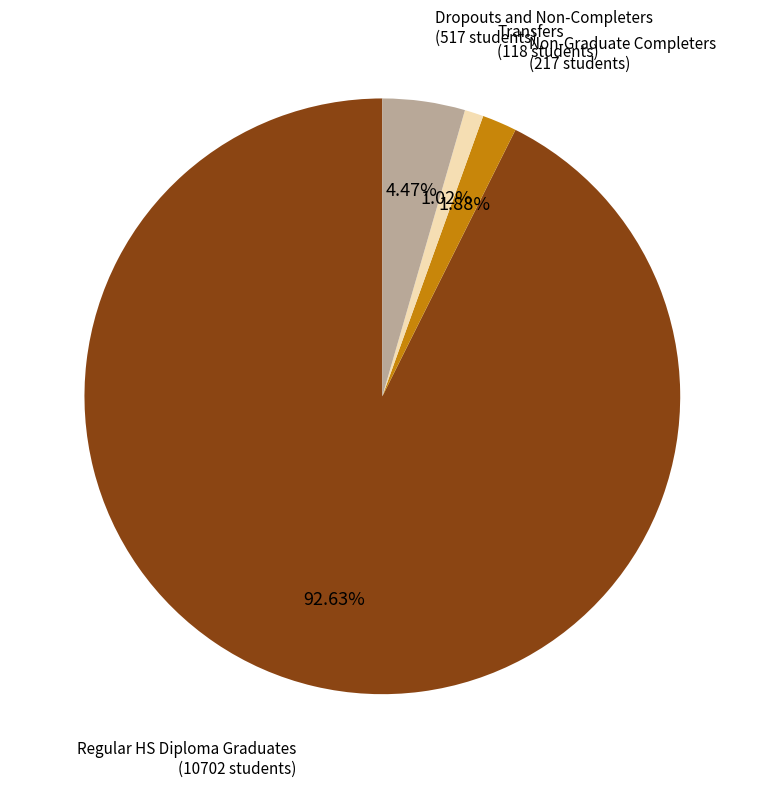

Is there any slice that represents more than half of the pie?

Yes